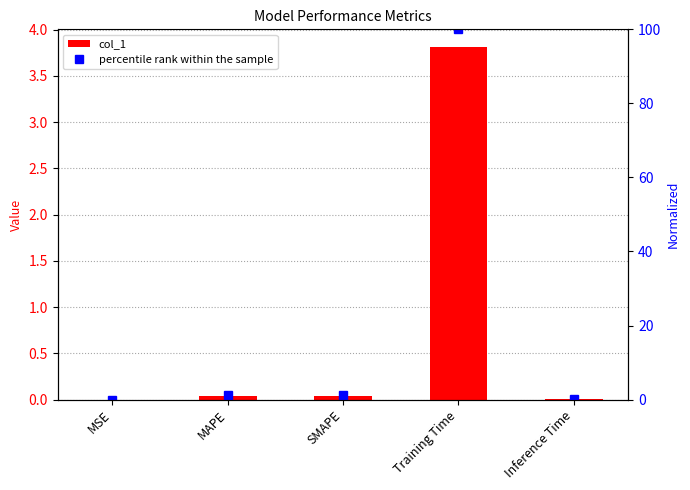

What is the maximum value for col_1?

3.8